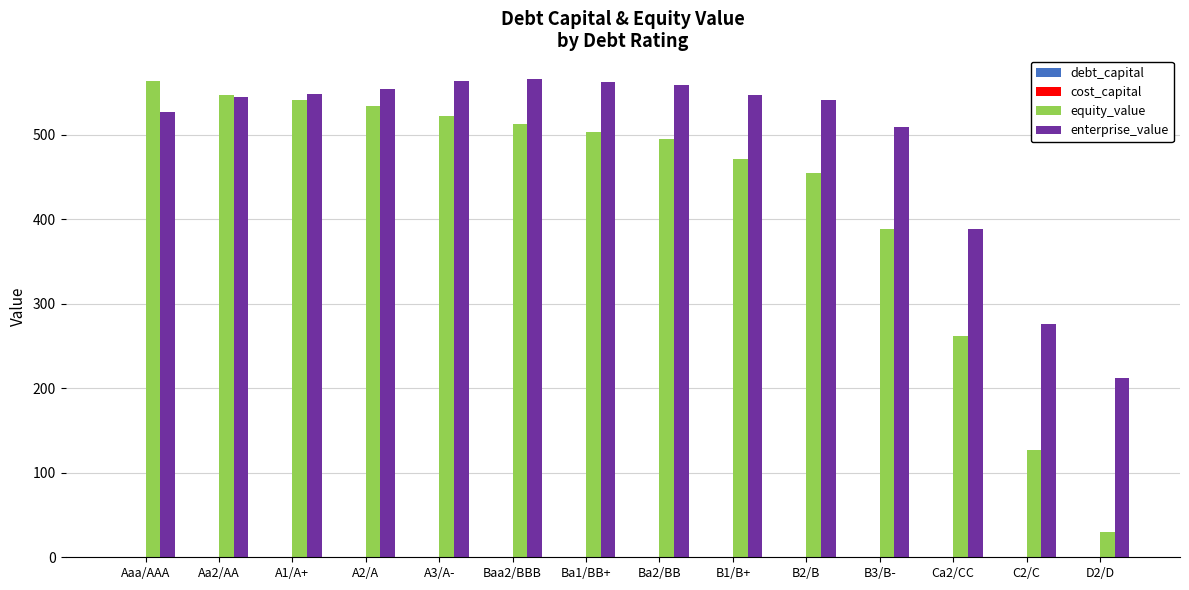

Which series has the largest total across all categories?

enterprise_value